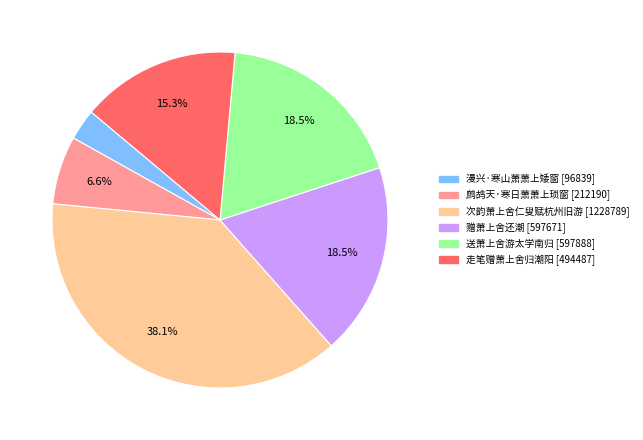

What is the largest slice in the pie chart?

次韵萧上舍仁叟赋杭州旧游